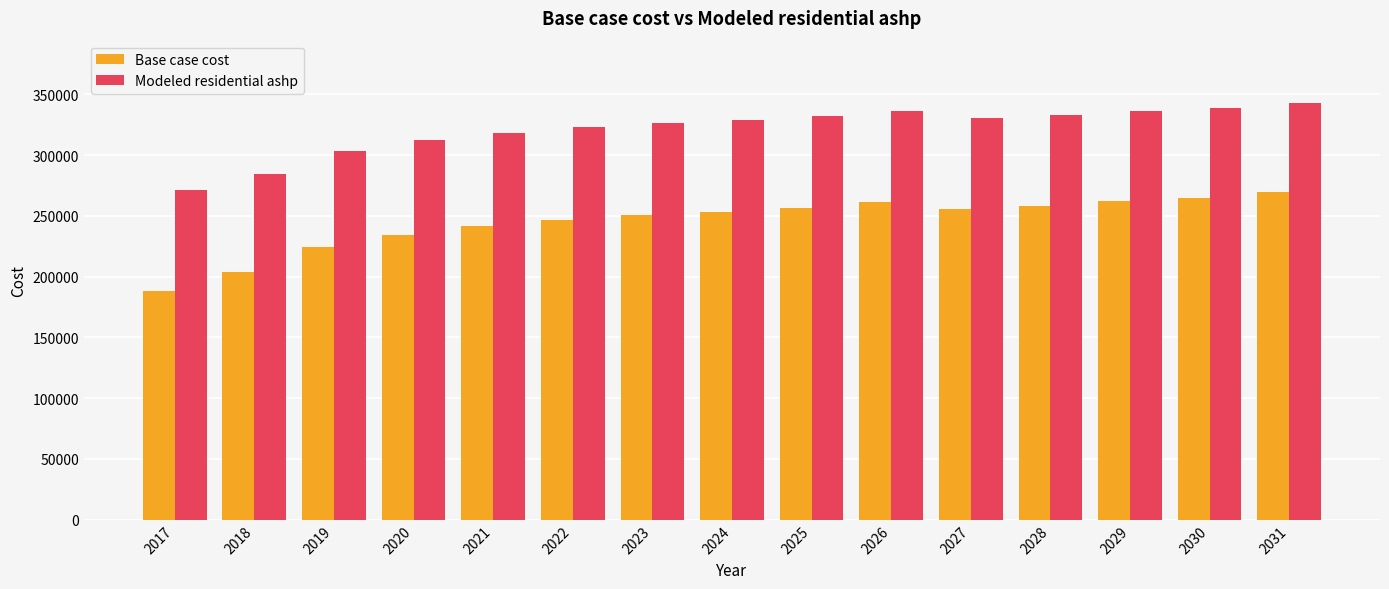

Which label corresponds to the largest value in the chart?

2031